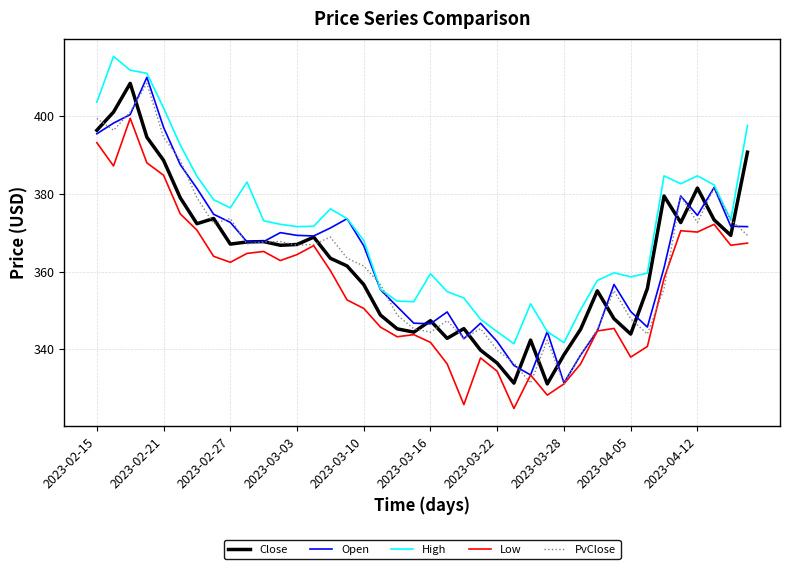

What is the greatest value displayed?

415.4